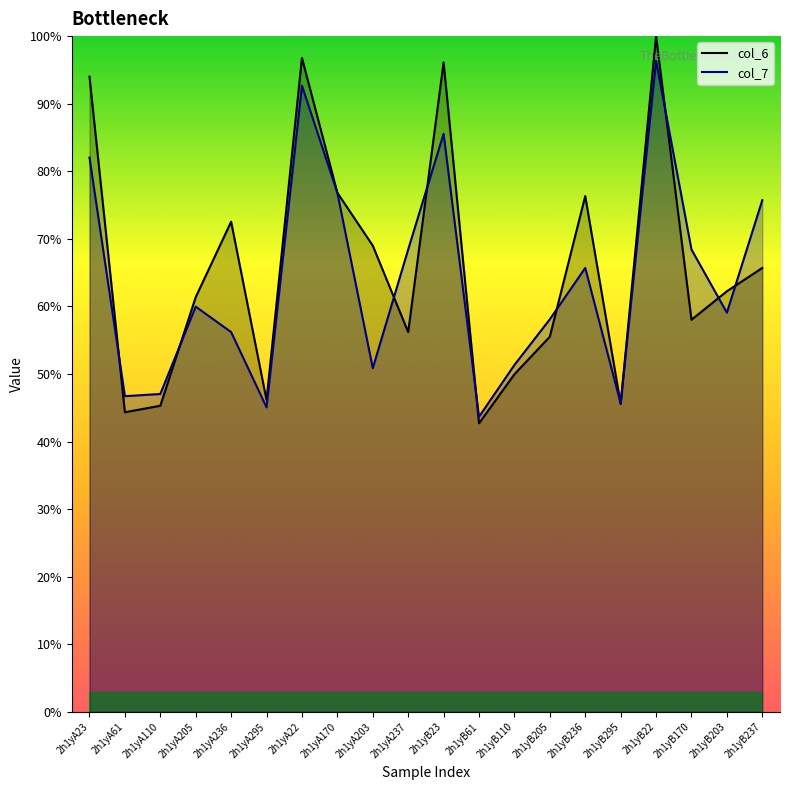

Reading left to right, what are all the values shown in this chart?

col_6: 94.0	44.3	45.3	61.4	72.5	46.1	96.8	76.8	69.0	56.2	96.1	42.7	50.0	55.5	76.3	45.6	100.0	58.0	62.2	65.7
col_7: 82.0	46.7	47.0	60.0	56.2	45.1	92.7	76.8	50.9	68.4	85.5	43.7	51.3	58.1	65.7	45.7	96.3	68.4	59.1	75.7